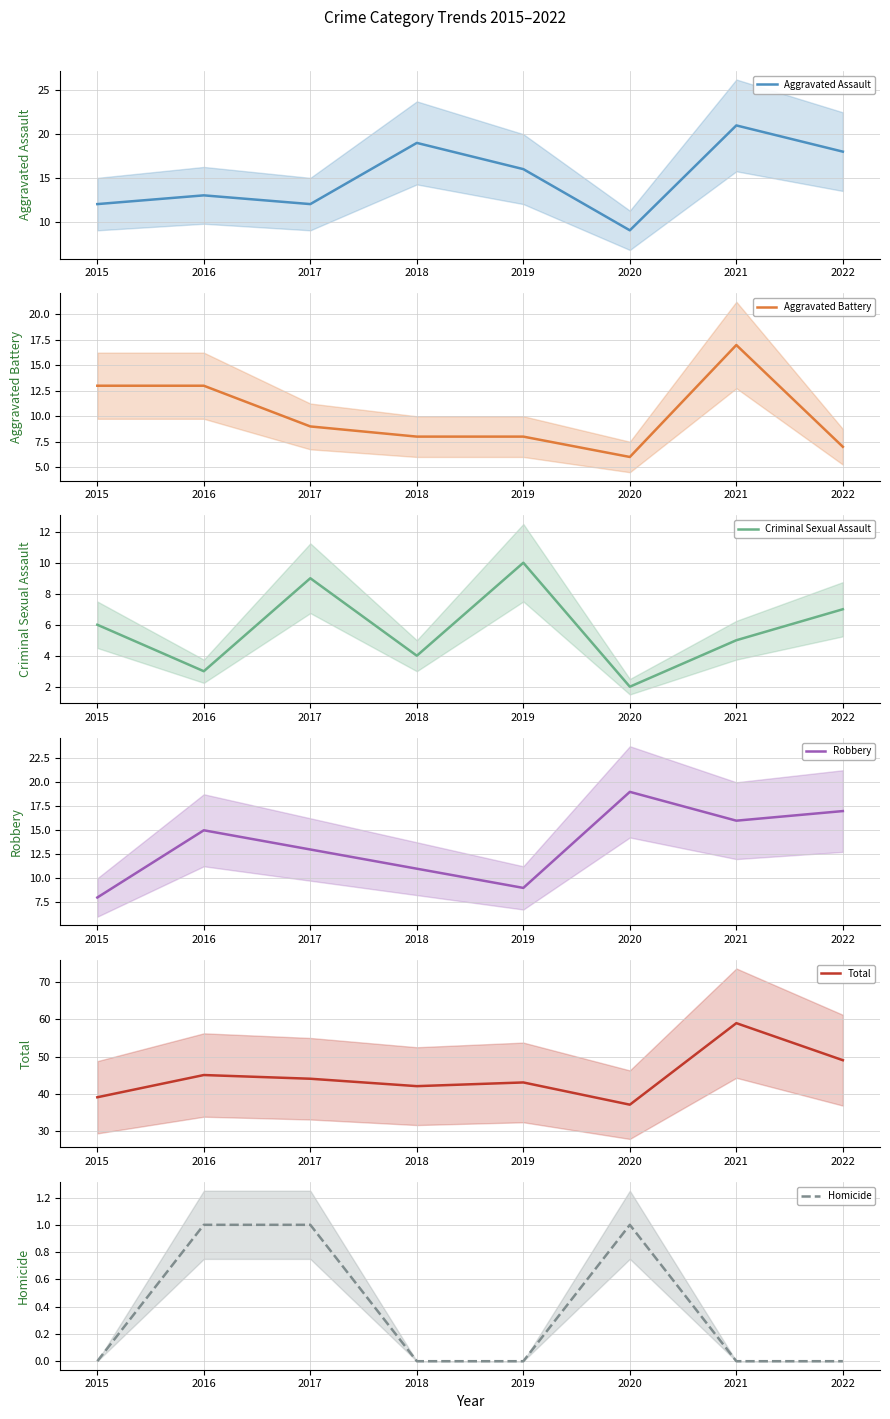

Rank the series by their maximum value, from highest to lowest.

Total, Aggravated Assault, Robbery, Aggravated Battery, Criminal Sexual Assault, Homicide